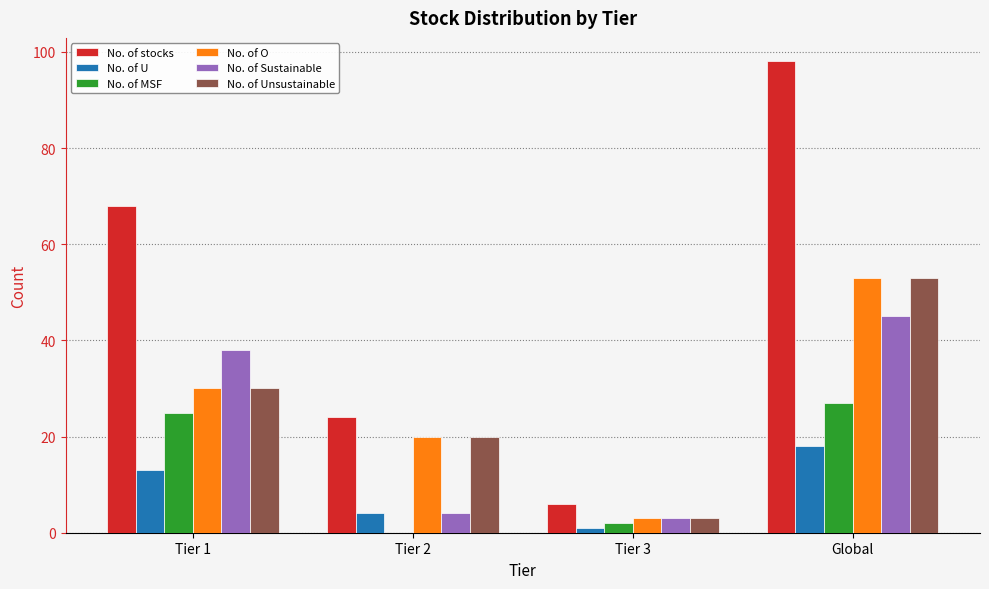

What is the sum of all No. of MSF values?

54